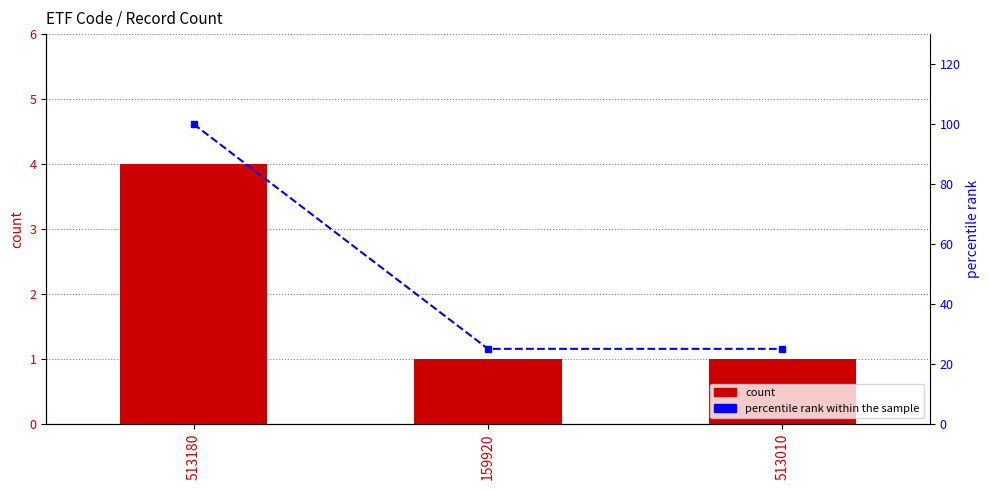

What is the sum of the percentile rank within the sample values at 513180 and 159920?

125